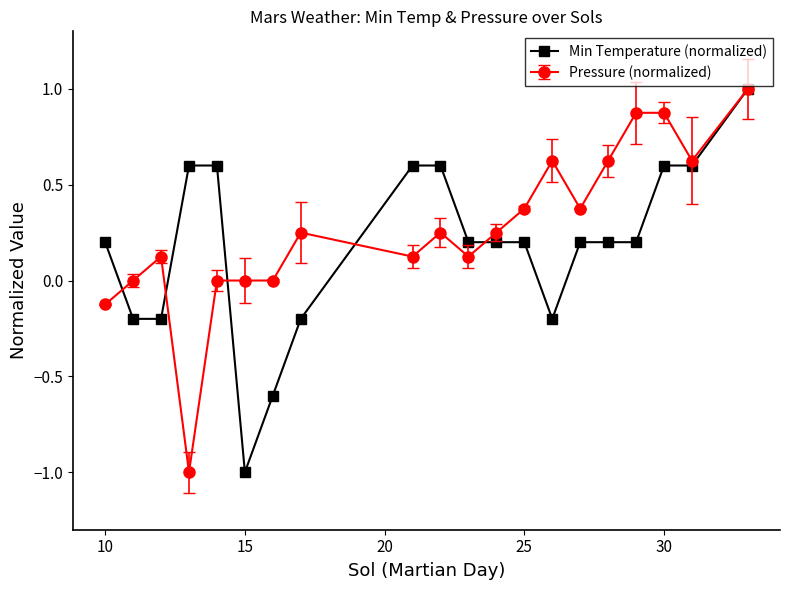

What is the value of the Pressure (normalized) point at the 11th from the left?

0.1